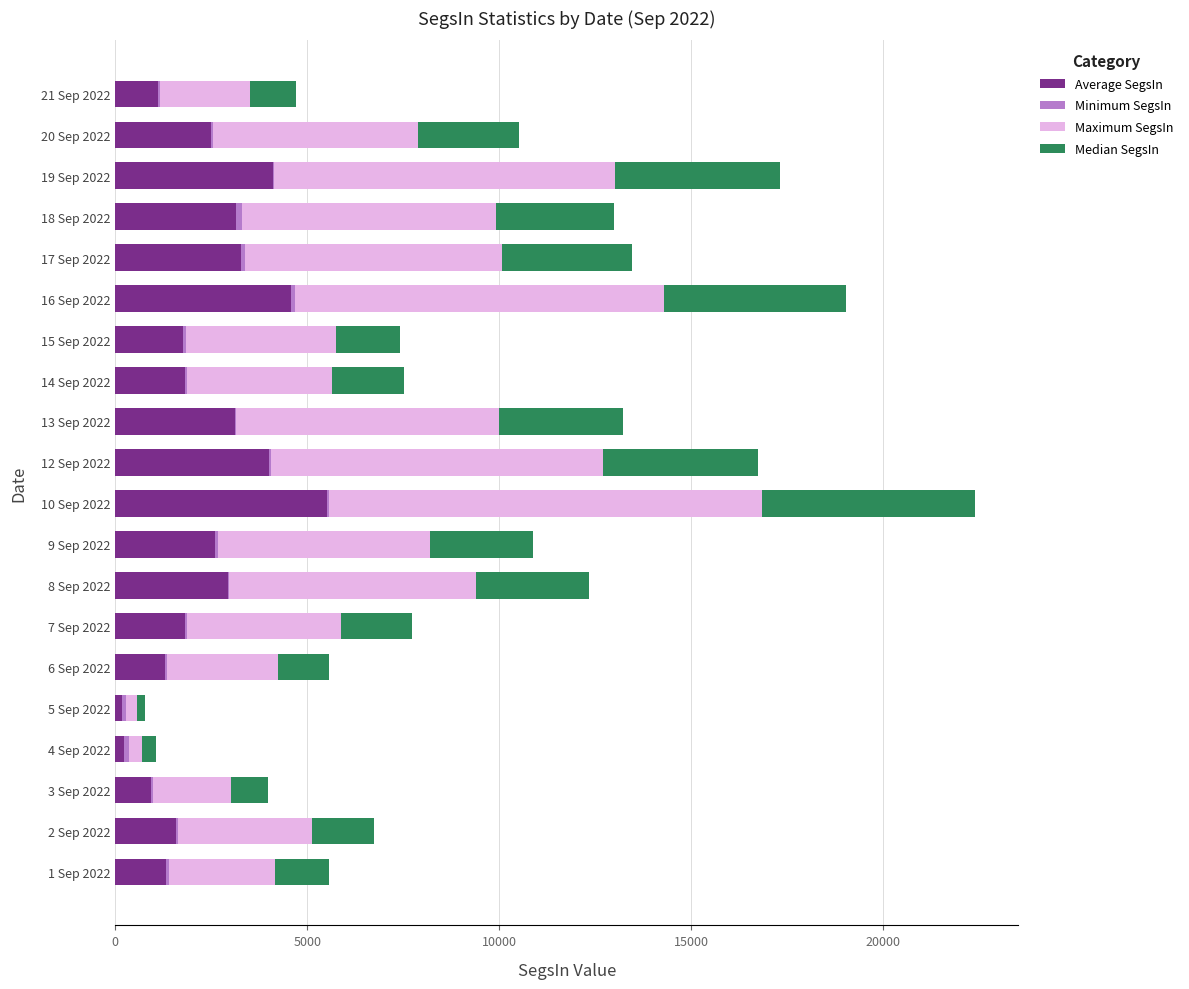

How many distinct data groups are displayed?

4